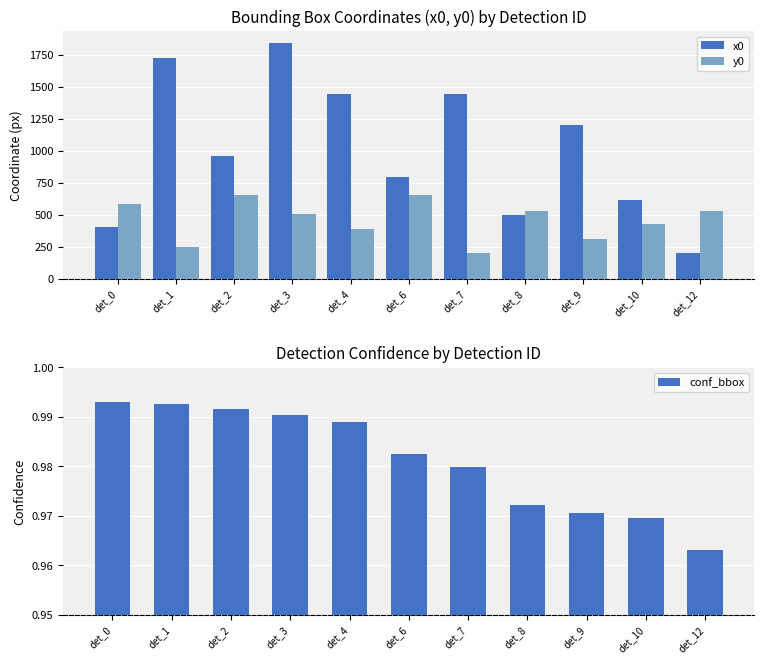

Between det_12 and det_7, which is larger?

det_7